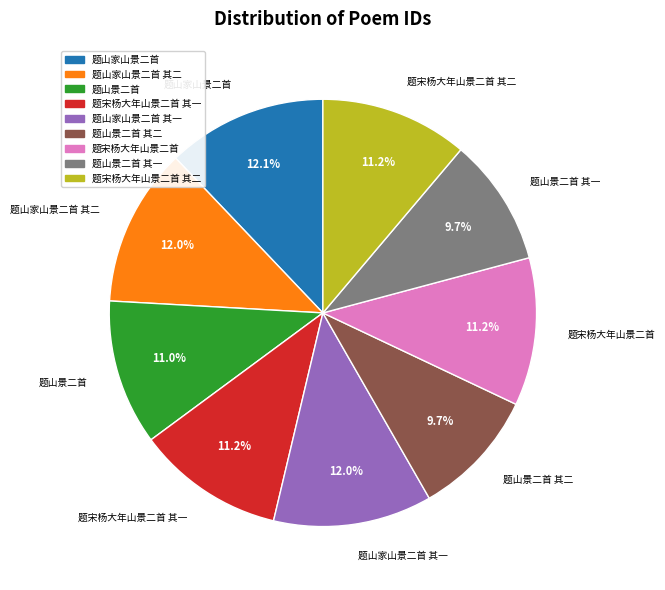

Does any single category account for the majority?

No